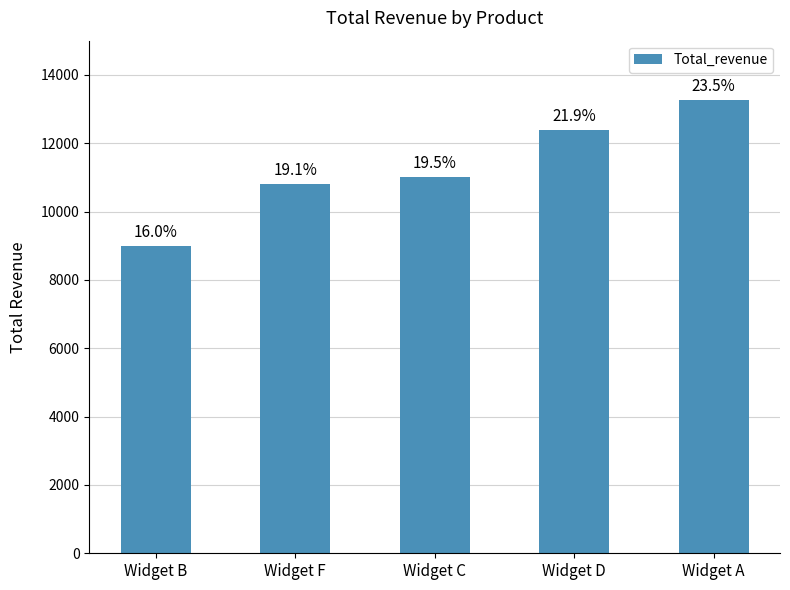

How many bars are there in total?

5